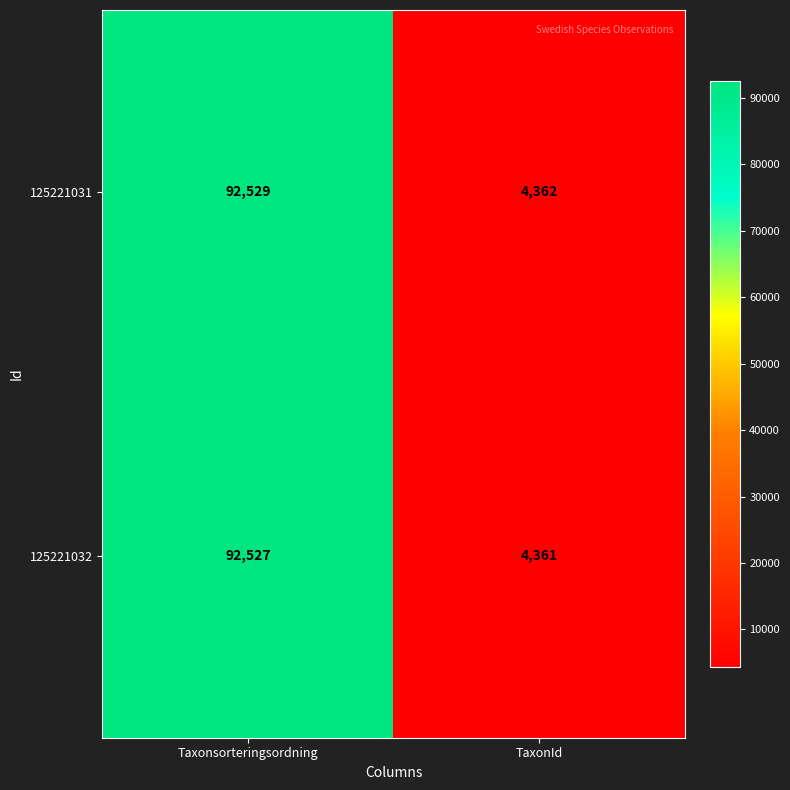

What is the average value of the 125221031 series?

48446